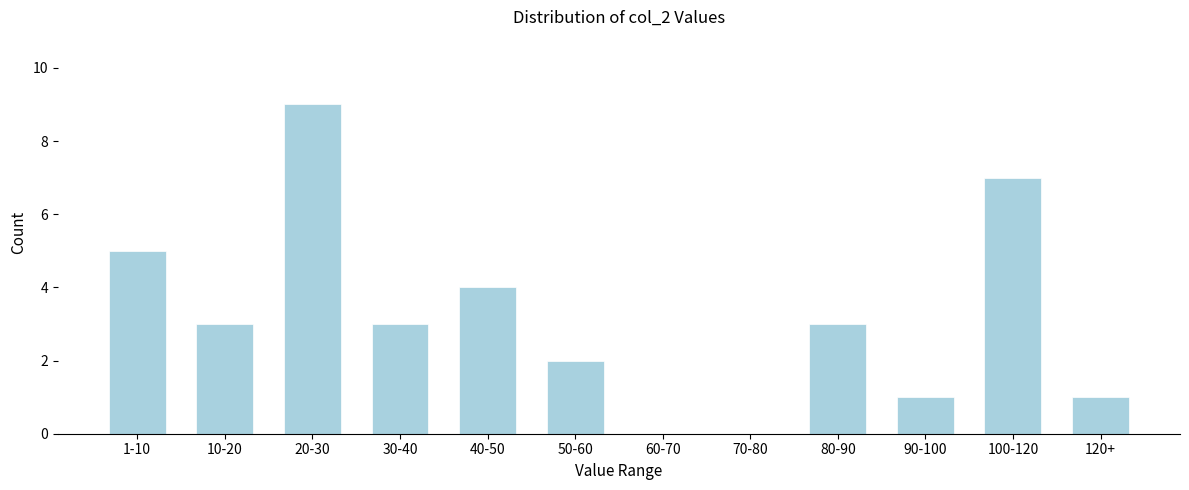

Reading right to left, what are all the values shown in this chart?

120+=1	100-120=7	90-100=1	80-90=3	70-80=0	60-70=0	50-60=2	40-50=4	30-40=3	20-30=9	10-20=3	1-10=5